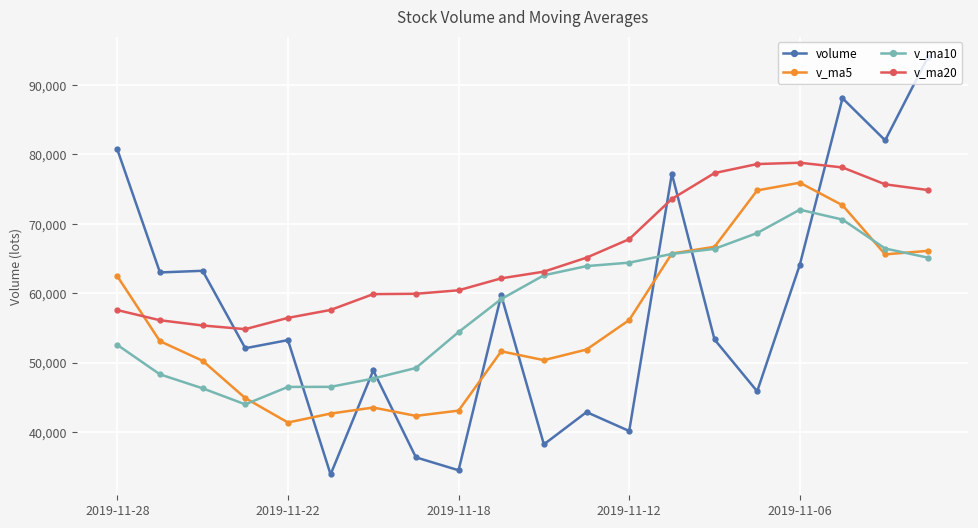

What is the smallest value displayed?

33917.3